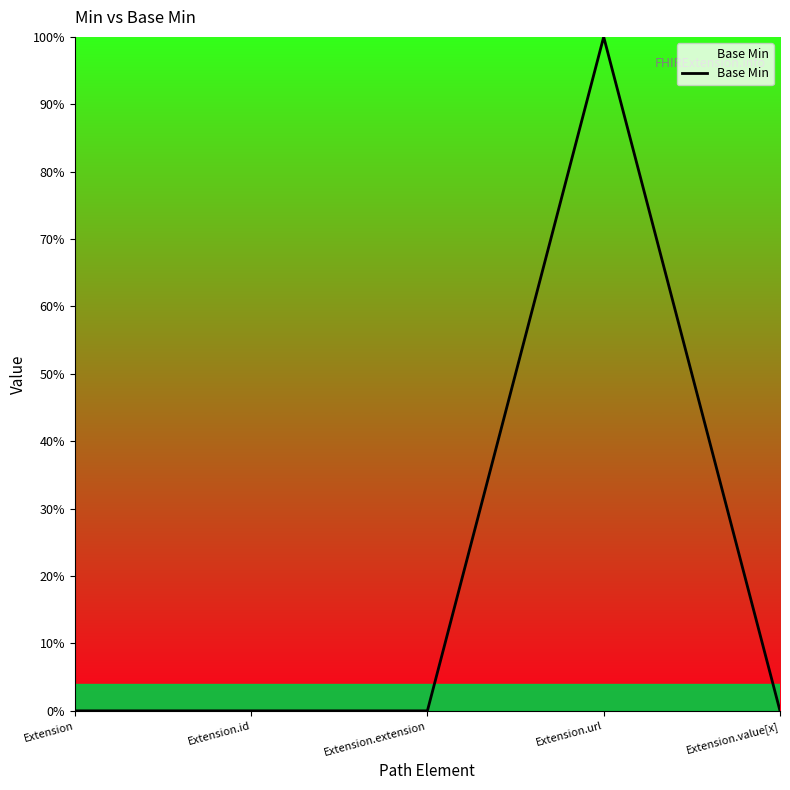

The chart shows a value of 0 at Extension. True or false?

True